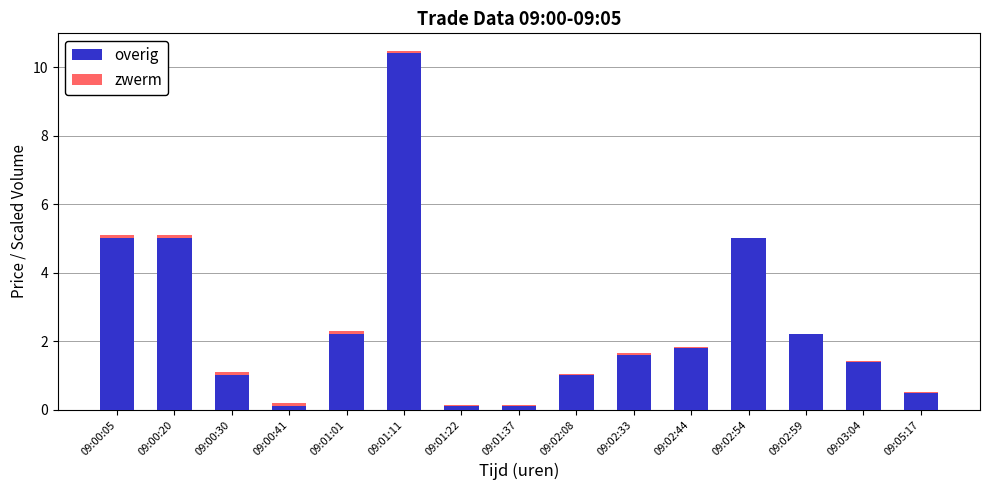

Is it true that overig equals 0.1 at 09:01:37?

True